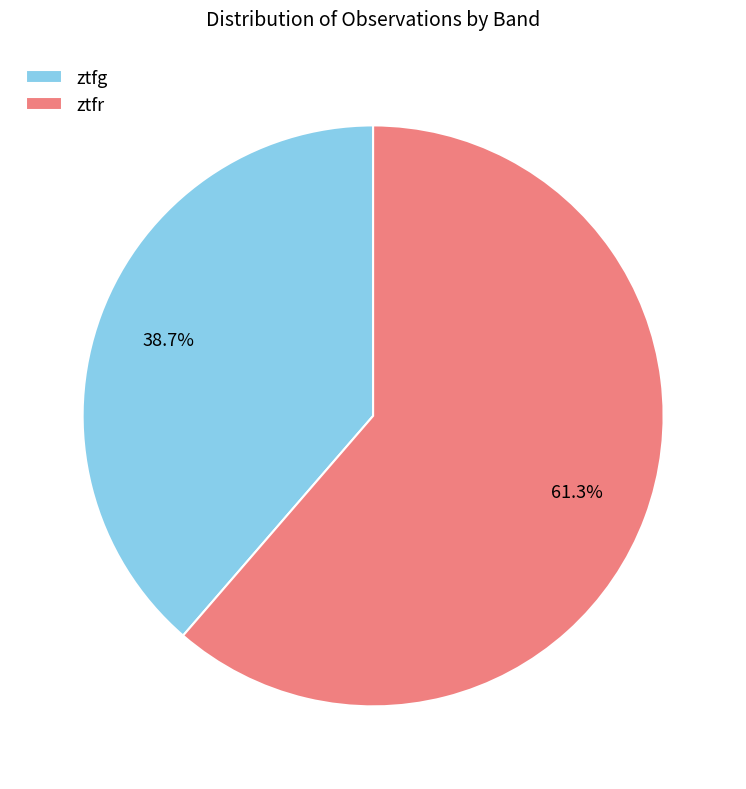

To the nearest percent, what is the difference between the ztfg and ztfr slice percentages?

23%